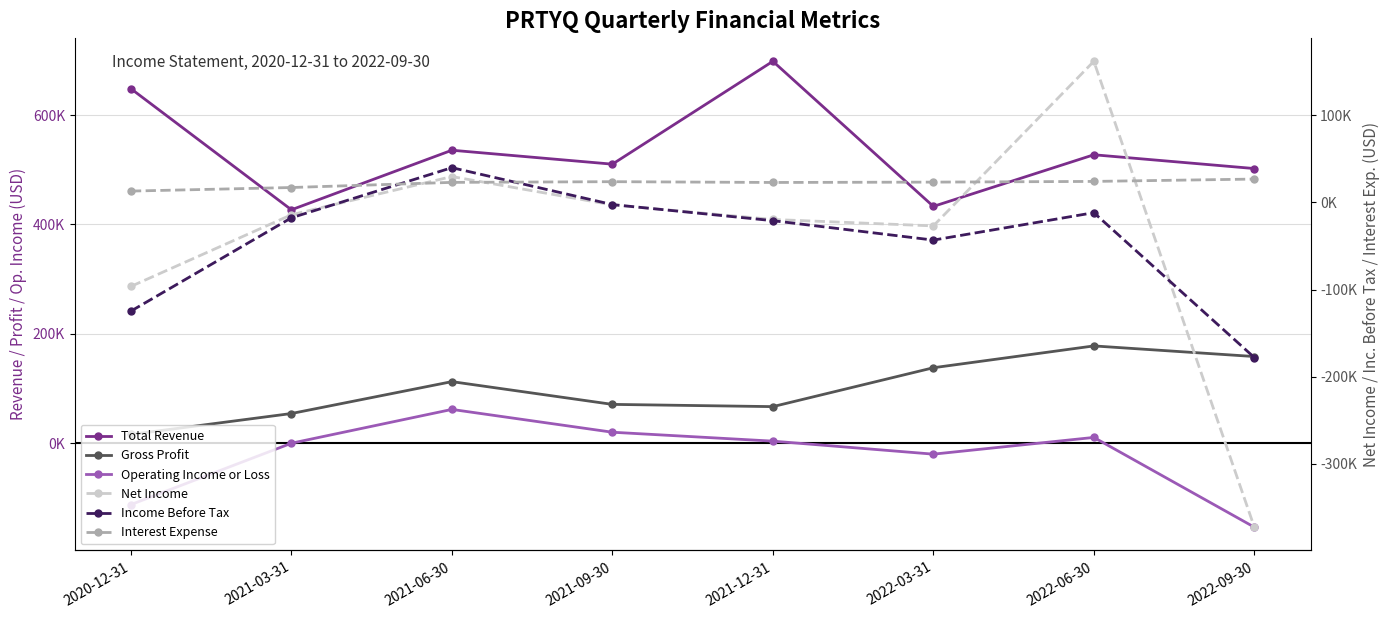

Between 2020-12-31 and 2022-09-30, which series saw the biggest shift?

Net Income